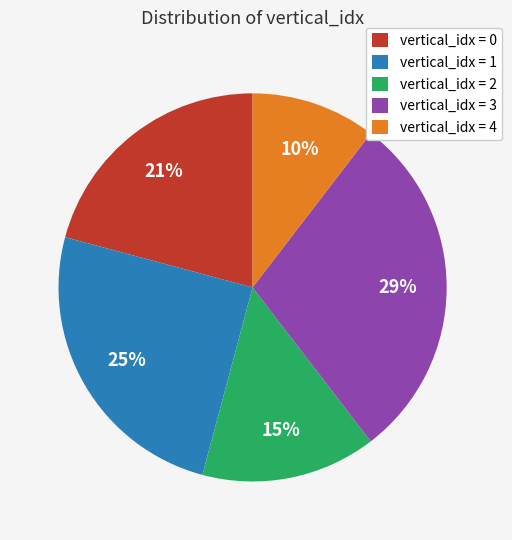

Is it true that vertical_idx = 1 is 11% of the pie?

False